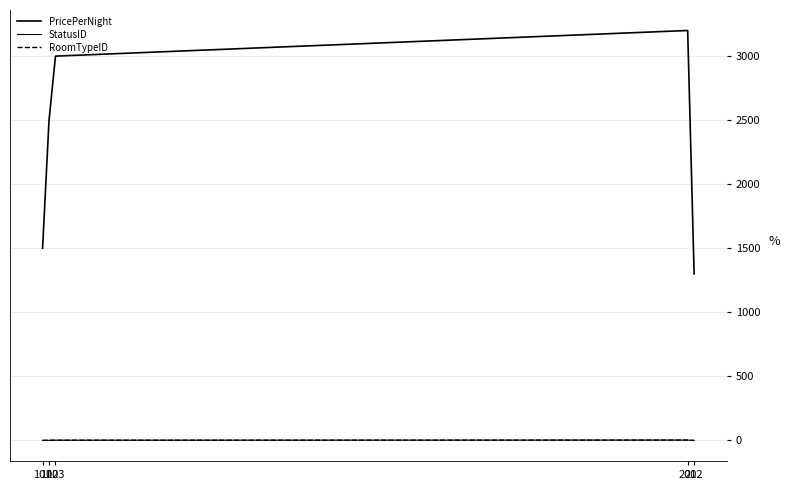

True or false: PricePerNight and StatusID cross at least once.

False